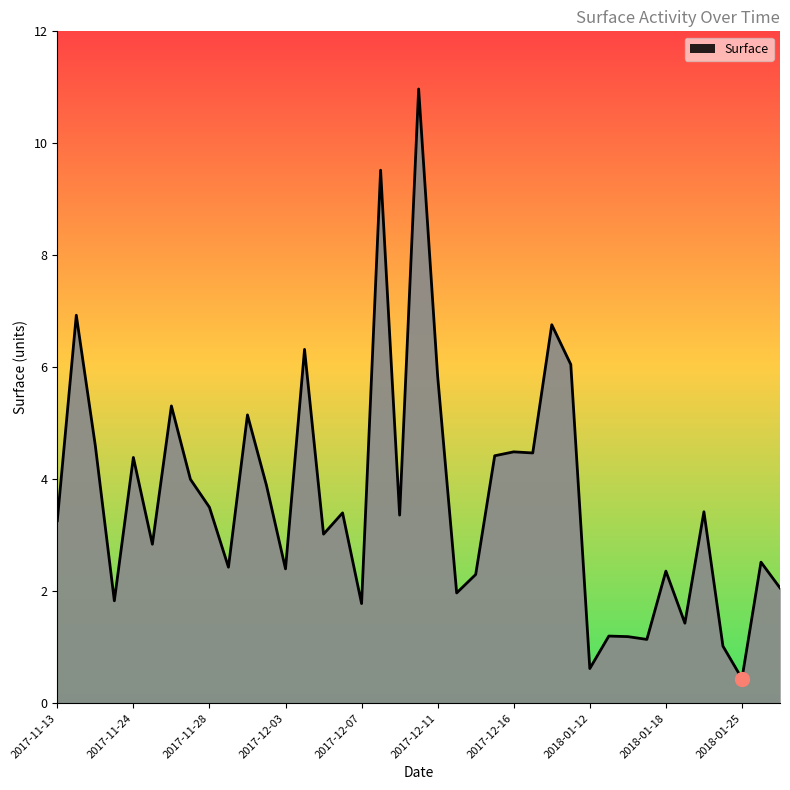

What is the difference between the maximum and minimum values?

10.5